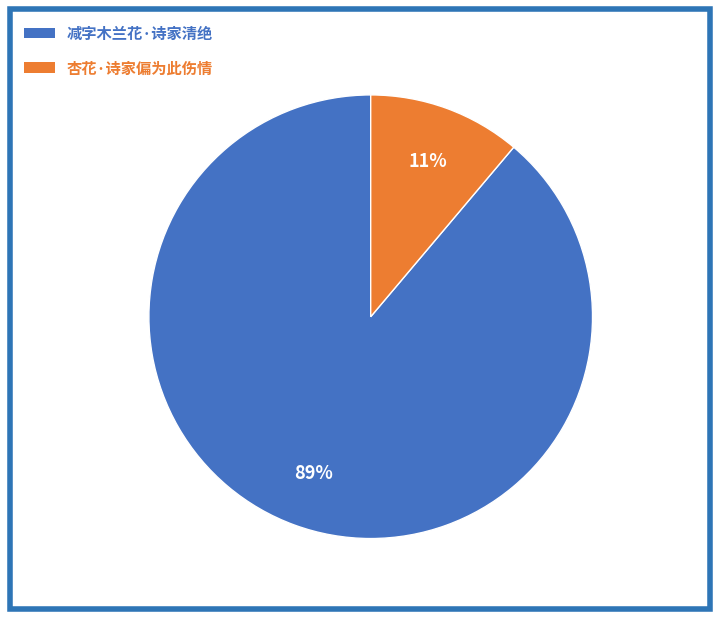

To the nearest percent, what portion does 减字木兰花·诗家清绝 represent?

89%